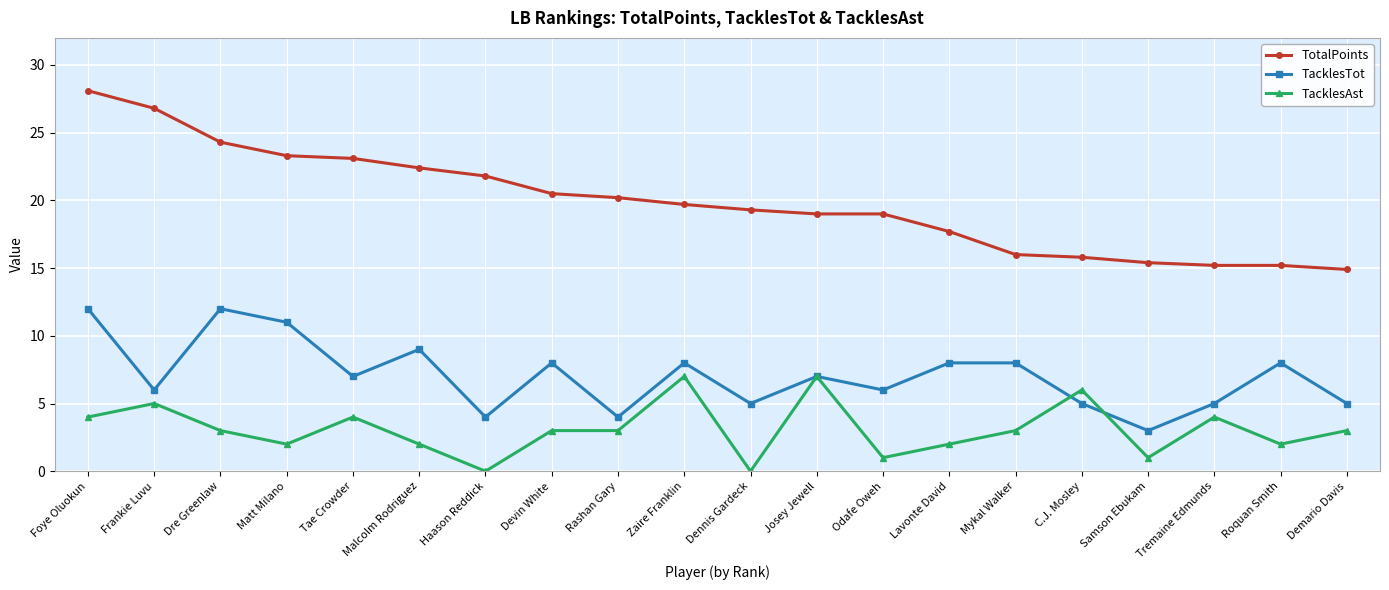

How many interior local valleys does the TacklesTot series have?

7